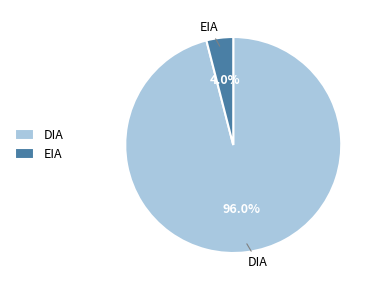

What is the majority slice?

DIA